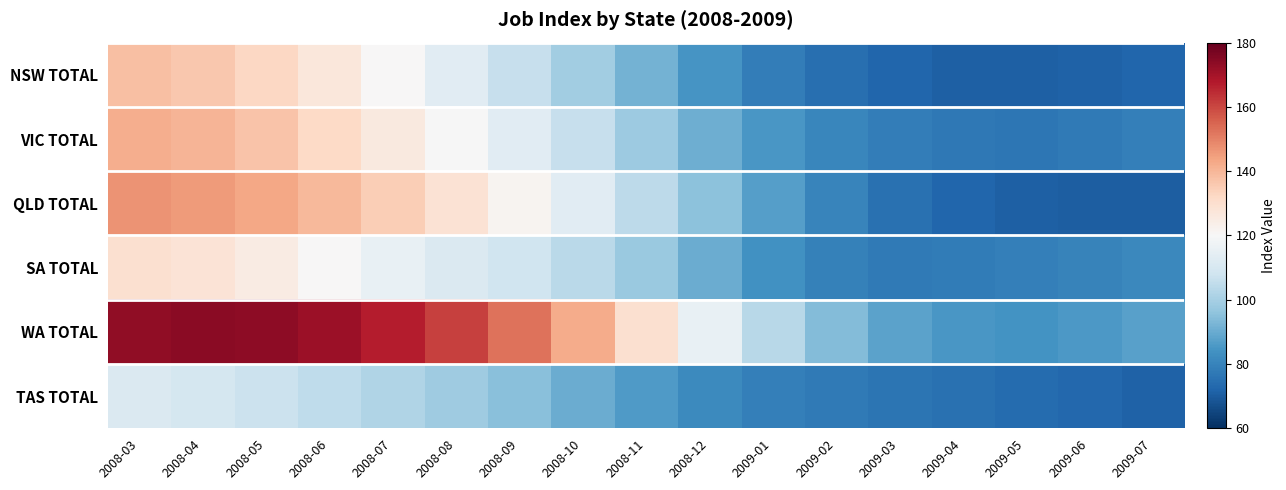

Reading left to right, extract all data points from this chart.

NSW TOTAL: 2008-03=138.1	2008-04=136.3	2008-05=132.4	2008-06=126.8	2008-07=120.2	2008-08=113.4	2008-09=106.3	2008-10=99.0	2008-11=91.5	2008-12=84.5	2009-01=78.6	2009-02=74.6	2009-03=72.3	2009-04=71.2	2009-05=71.1	2009-06=71.6	2009-07=72.5
VIC TOTAL: 2008-03=141.9	2008-04=140.3	2008-05=136.9	2008-06=131.8	2008-07=126.0	2008-08=119.9	2008-09=113.4	2008-10=106.0	2008-11=98.2	2008-12=90.9	2009-01=85.0	2009-02=81.0	2009-03=78.3	2009-04=77.0	2009-05=76.8	2009-06=77.6	2009-07=78.9
QLD TOTAL: 2008-03=147.1	2008-04=145.6	2008-05=143.2	2008-06=139.6	2008-07=134.9	2008-08=128.9	2008-09=121.6	2008-10=113.3	2008-11=104.3	2008-12=95.4	2009-01=87.0	2009-02=80.2	2009-03=75.2	2009-04=72.3	2009-05=71.0	2009-06=70.6	2009-07=70.6
SA TOTAL: 2008-03=129.4	2008-04=128.4	2008-05=125.0	2008-06=120.3	2008-07=115.4	2008-08=111.5	2008-09=108.0	2008-10=103.7	2008-11=97.6	2008-12=90.4	2009-01=83.7	2009-02=79.5	2009-03=77.8	2009-04=78.0	2009-05=79.0	2009-06=80.1	2009-07=81.2
WA TOTAL: 2008-03=173.2	2008-04=174.1	2008-05=173.7	2008-06=171.3	2008-07=166.9	2008-08=160.9	2008-09=152.7	2008-10=142.2	2008-11=129.4	2008-12=115.7	2009-01=103.2	2009-02=93.9	2009-03=88.0	2009-04=85.1	2009-05=84.3	2009-06=85.4	2009-07=87.5
TAS TOTAL: 2008-03=111.2	2008-04=109.3	2008-05=107.1	2008-06=104.7	2008-07=102.0	2008-08=98.9	2008-09=94.9	2008-10=90.3	2008-11=85.8	2008-12=82.0	2009-01=79.2	2009-02=77.4	2009-03=76.1	2009-04=75.1	2009-05=74.0	2009-06=72.7	2009-07=71.6